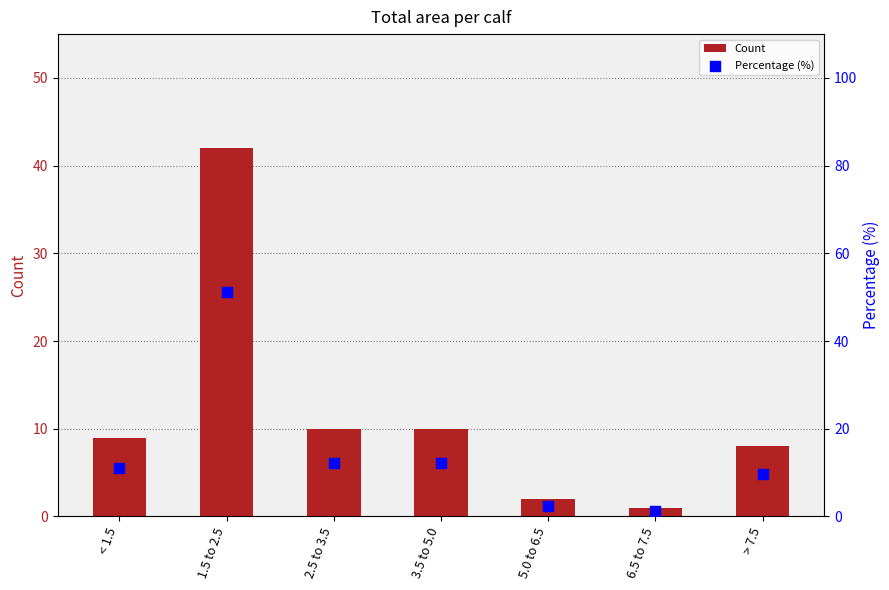

Which series reaches the minimum Y coordinate?

Count